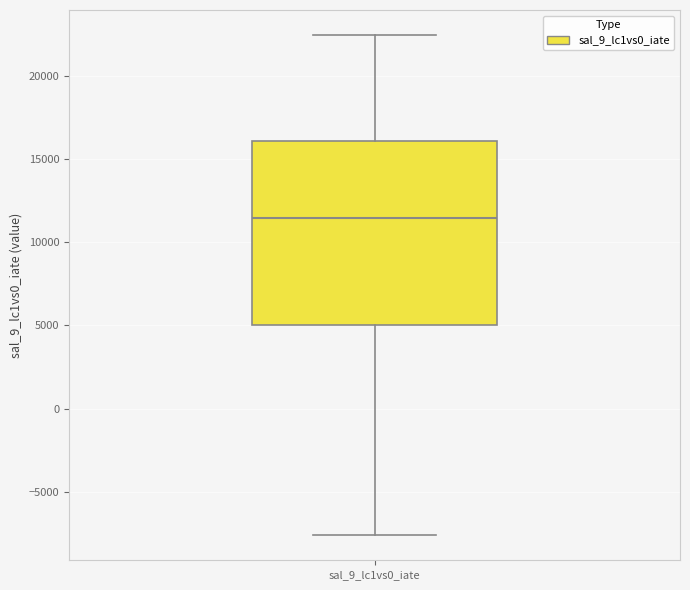

Read this box plot against the y-axis: the position of the median line, the range covered by the box, and the ends of both whiskers. The values are not printed on the chart, so give them approximately, as read against the axis.

median 11500, box 5000 to 16000, whiskers -7500 to 22500